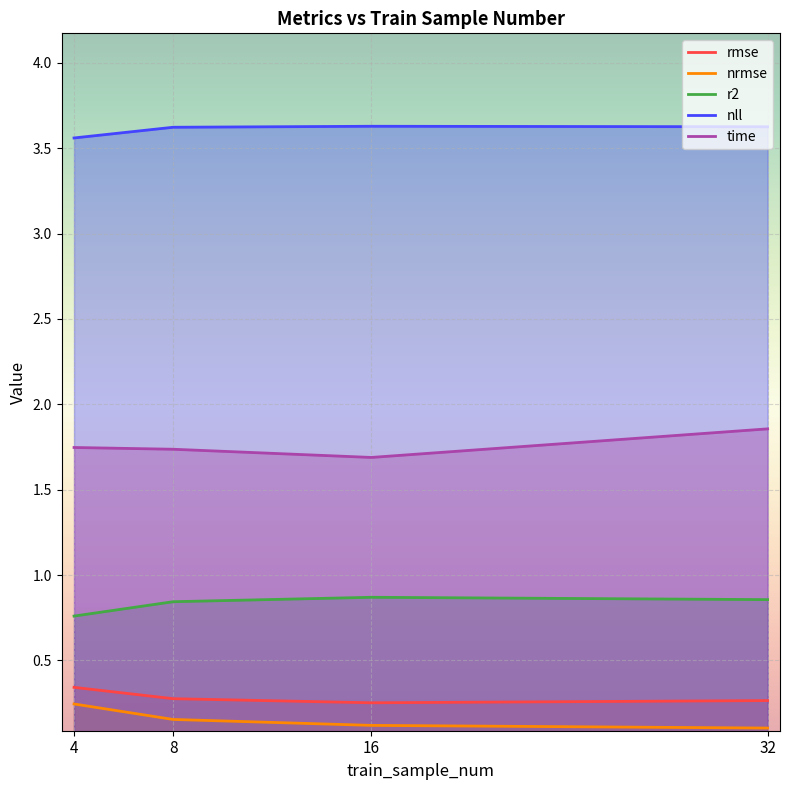

True or false: r2 and time intersect in this chart.

False